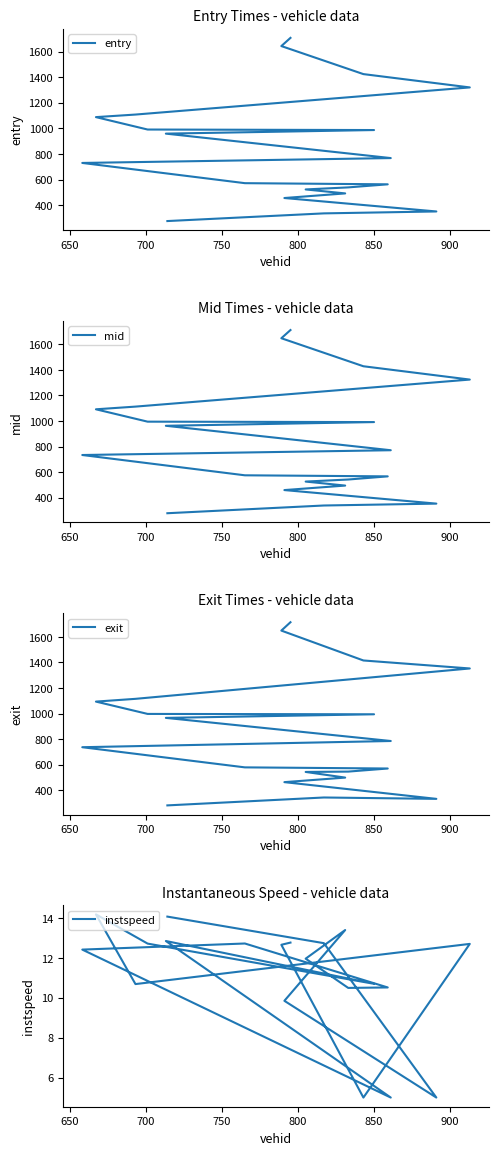

What is the highest value of the exit series?

1715.0